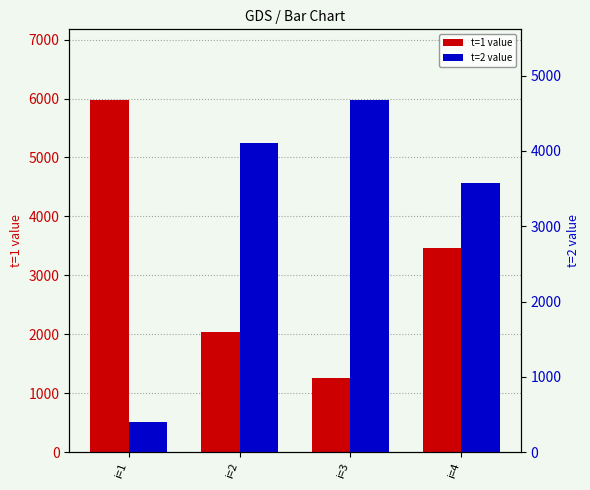

The value of t=1 value at i=2 is 2047.8. True or false?

True